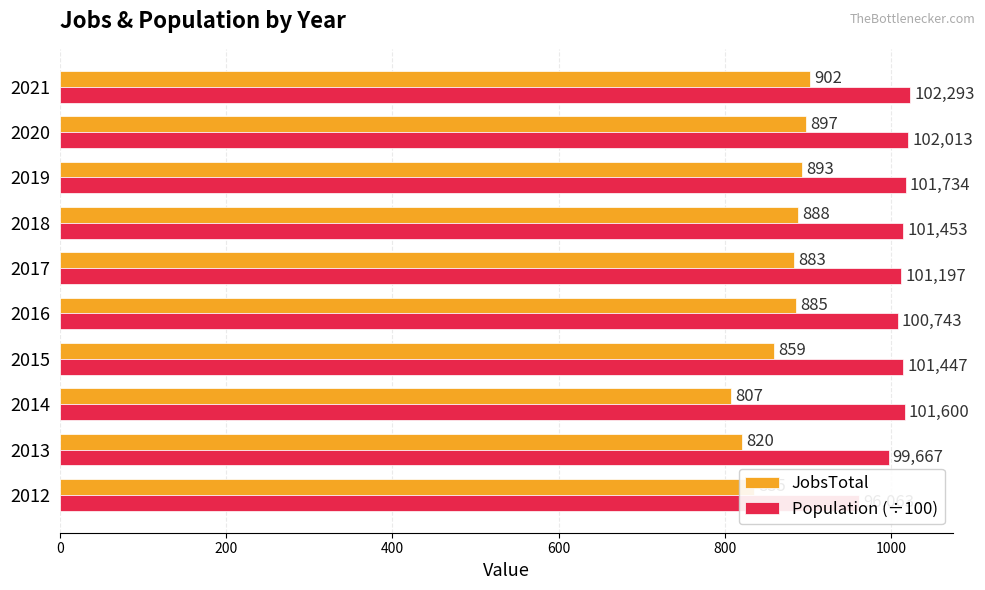

What is the average value of the JobsTotal series?

866.9